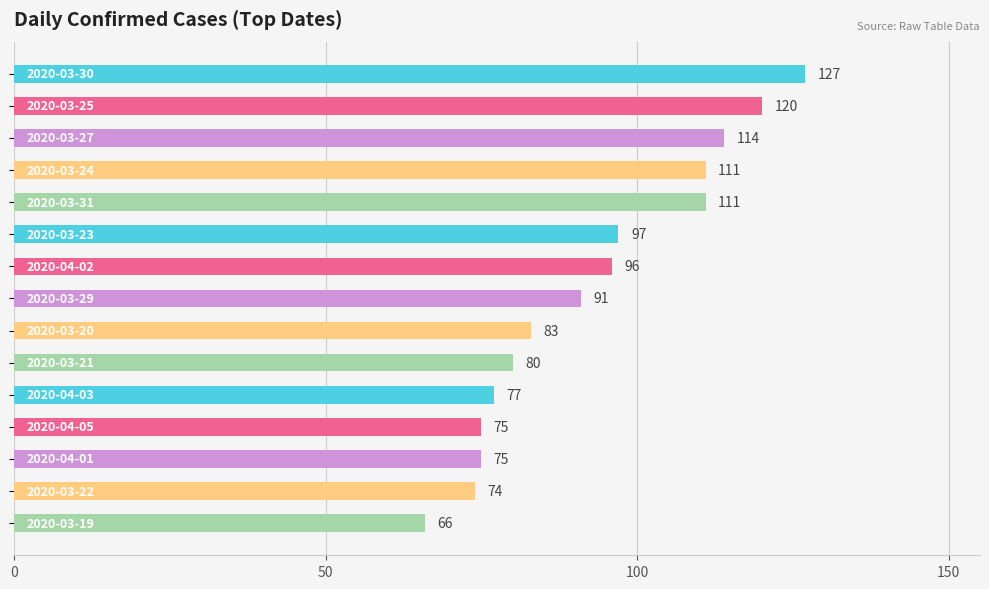

What is the value of the 12th bar from the top?

75